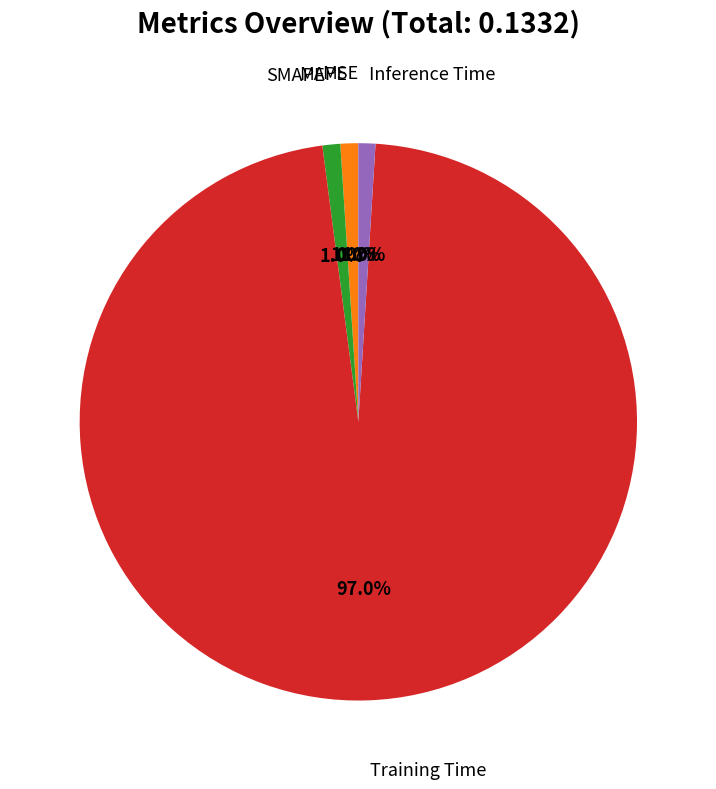

Is there a majority slice in this chart?

Yes